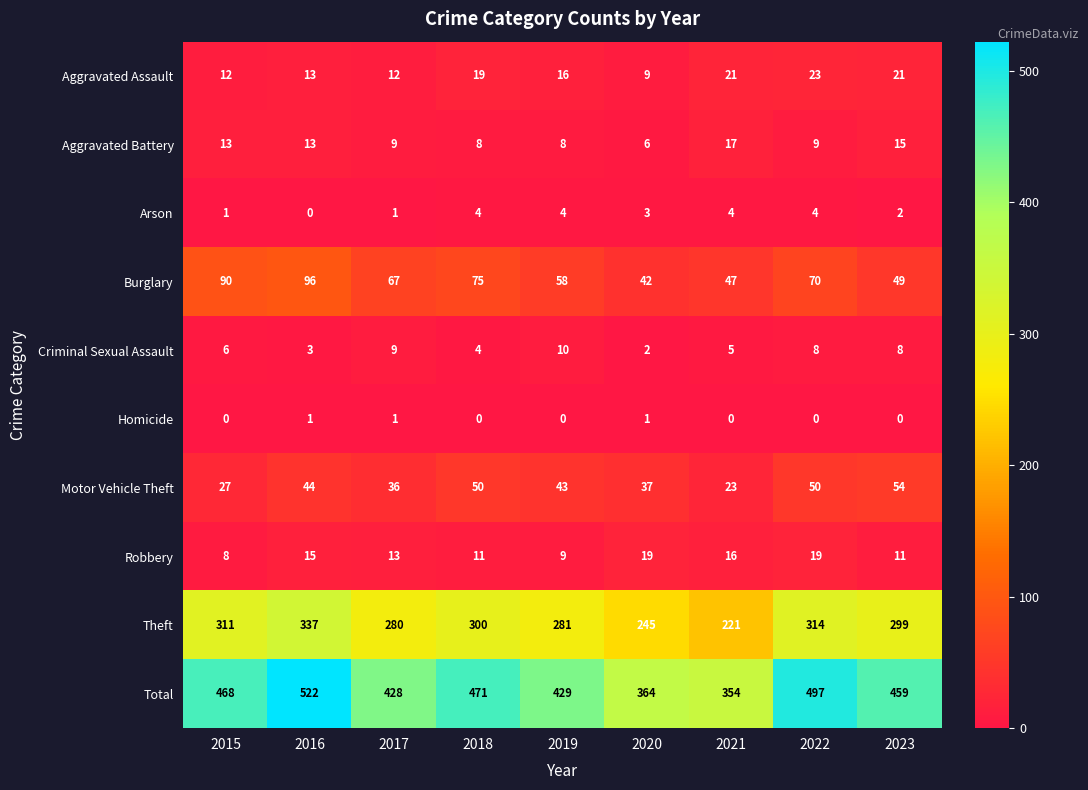

What is the total value across all series at 2020?

728